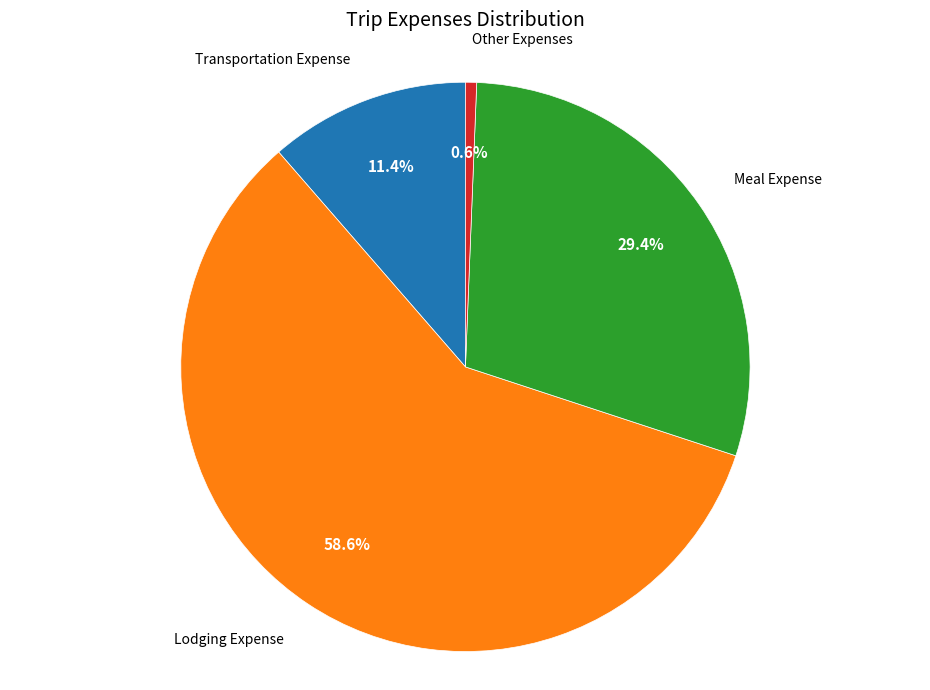

Which category has the biggest portion of the pie?

Lodging Expense